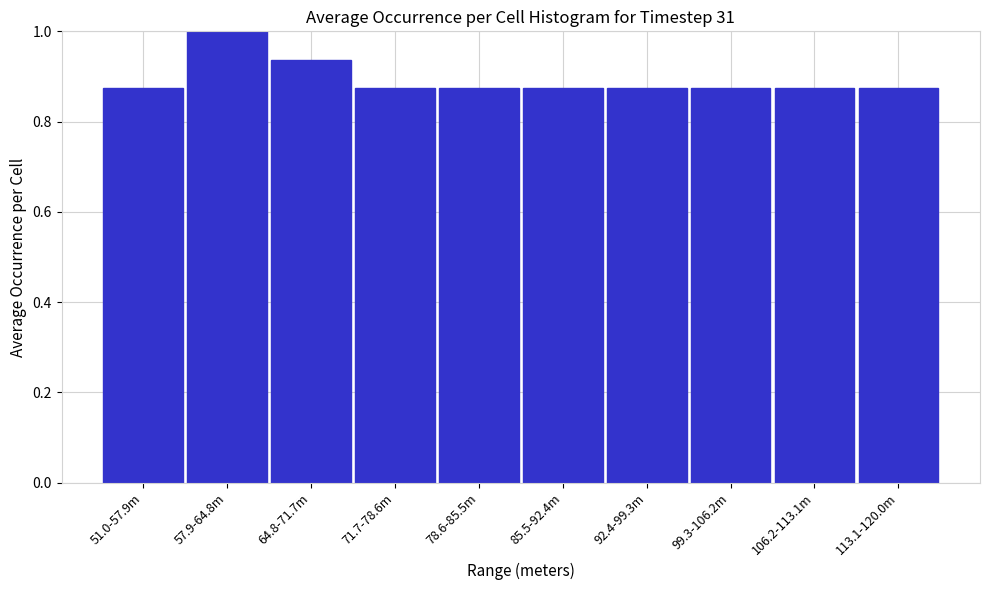

What is the label of the 3rd bar from the left?

64.8-71.7m